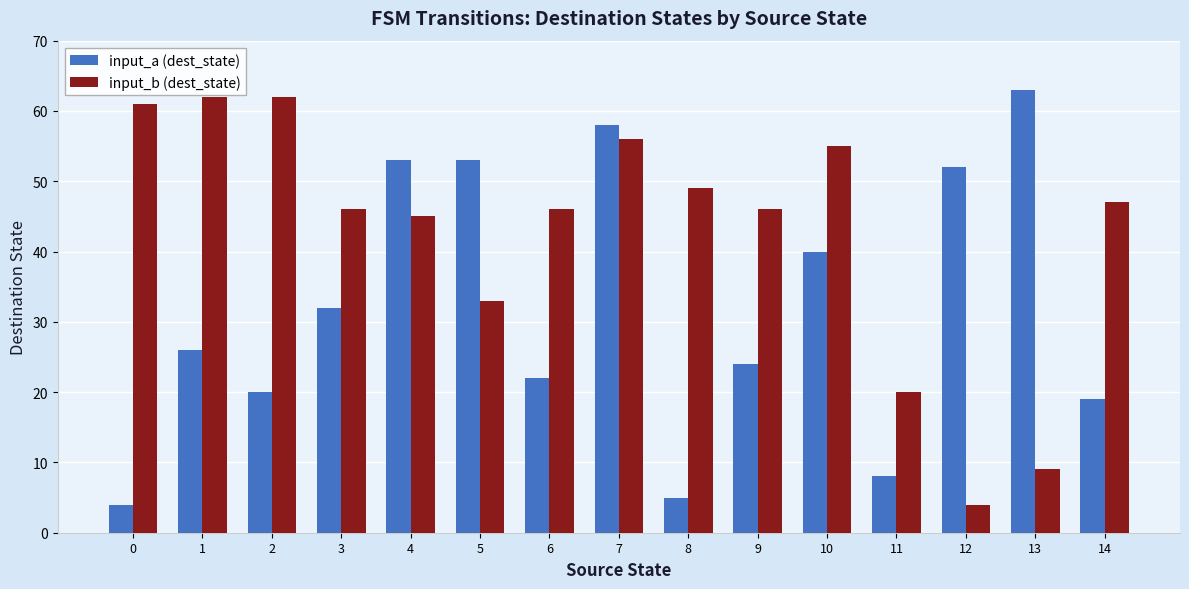

What is the approximate value of input_b (dest_state) at 3, to the nearest 10?

50